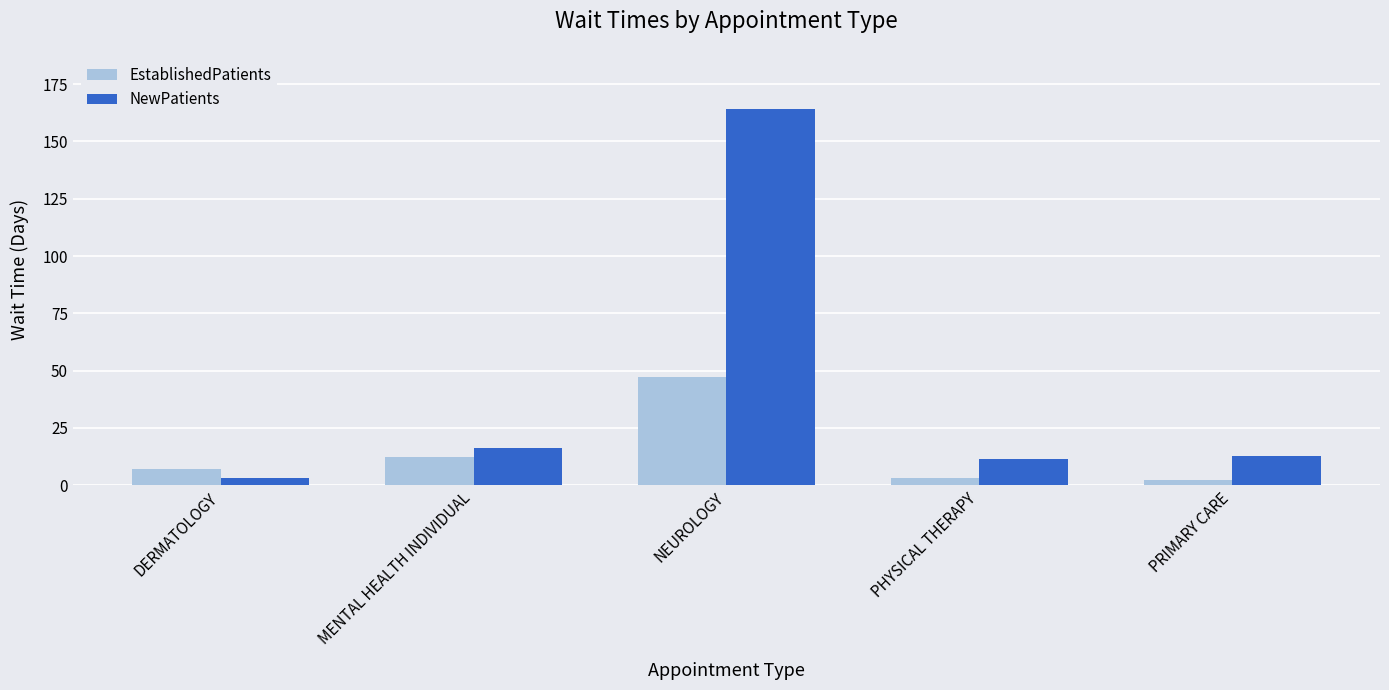

What is the value of the NewPatients bar at the 5th from the left?

12.6